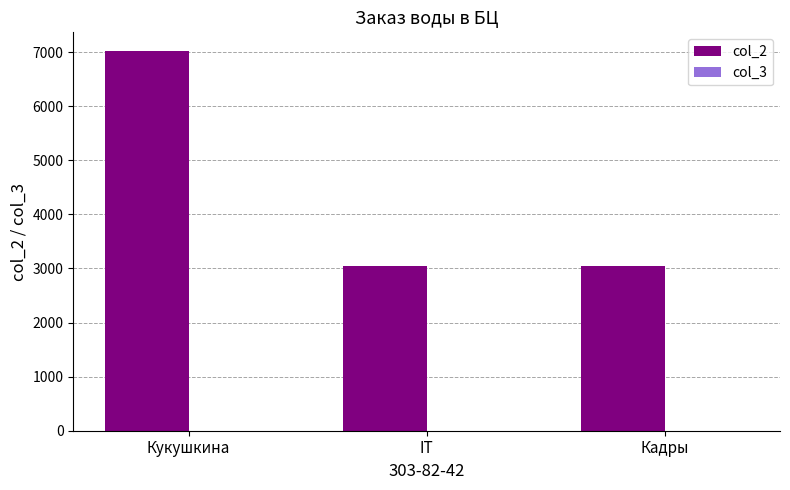

The value of col_2 at IT is 3041. True or false?

True